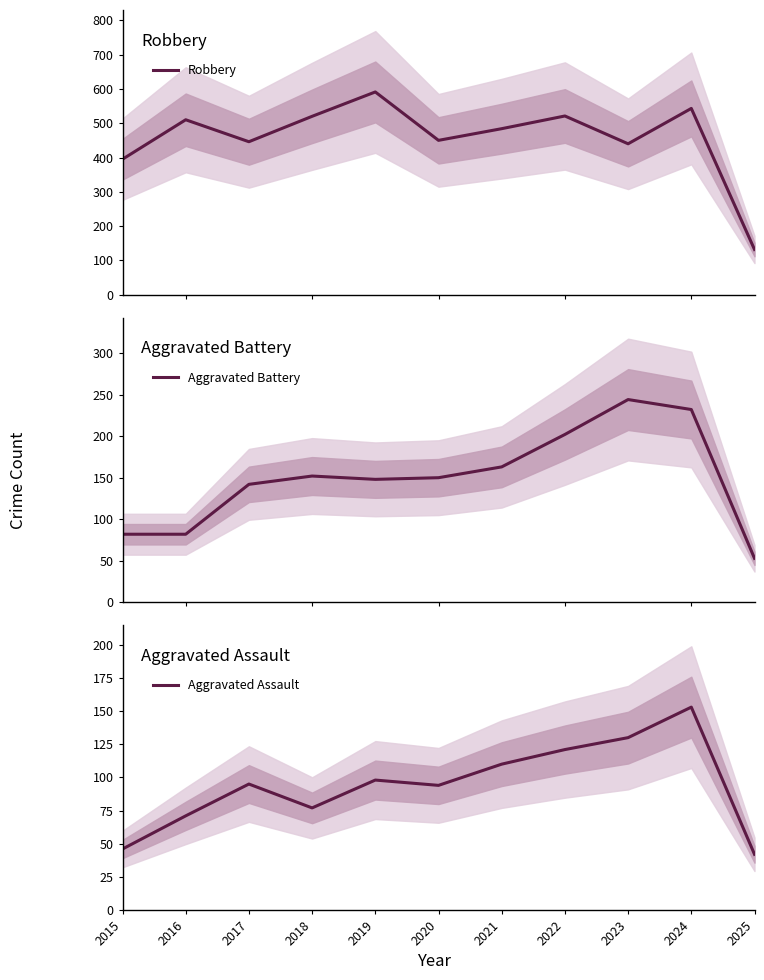

Reading right to left, extract all data points from this chart.

Robbery: 132	543	440	521	484	450	591	520	446	510	395
Aggravated Battery: 53	232	244	202	163	150	148	152	142	82	82
Aggravated Assault: 42	153	130	121	110	94	98	77	95	71	46